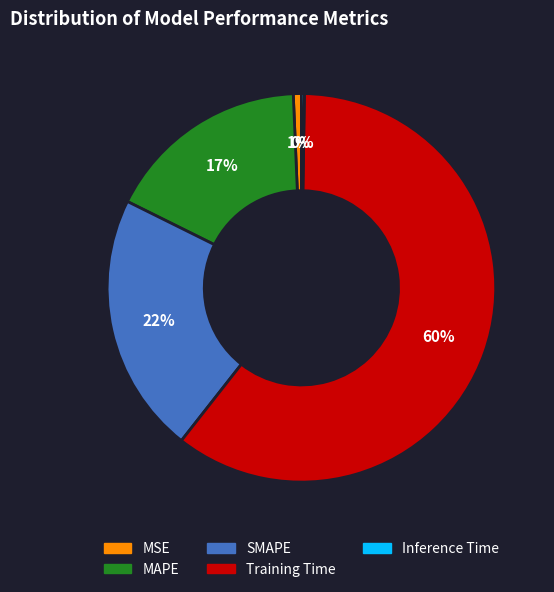

To the nearest percent, what percentage of the pie is SMAPE?

22%